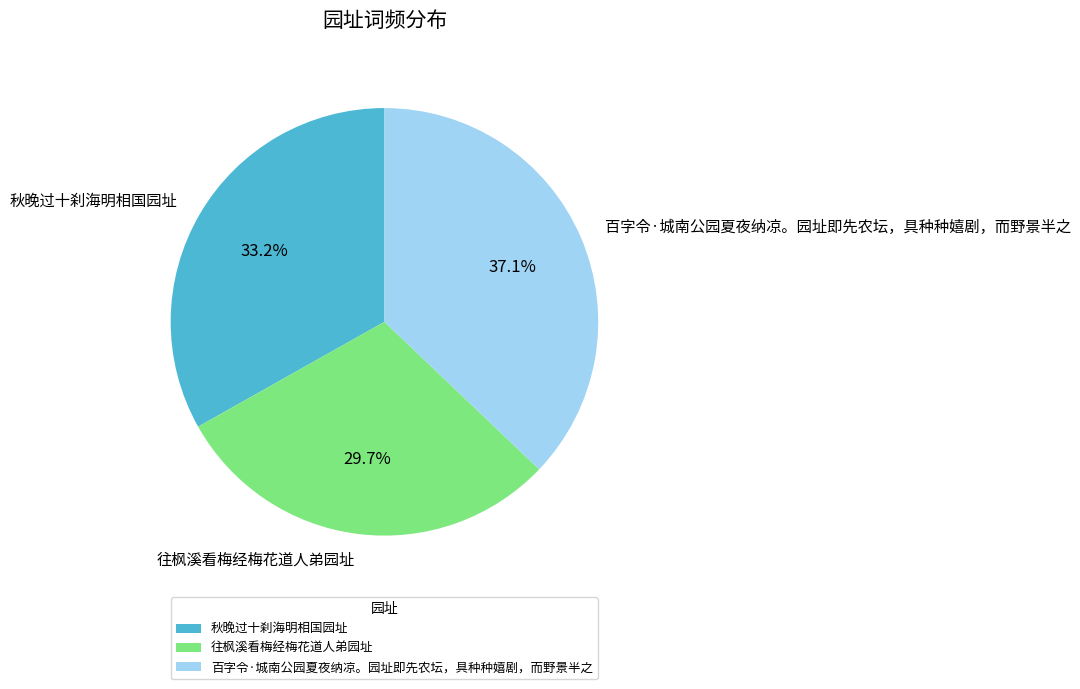

How much of the chart is everything except 百字令·城南公园夏夜纳凉。园址即先农坛，具种种嬉剧，而野景半之?

62.9%